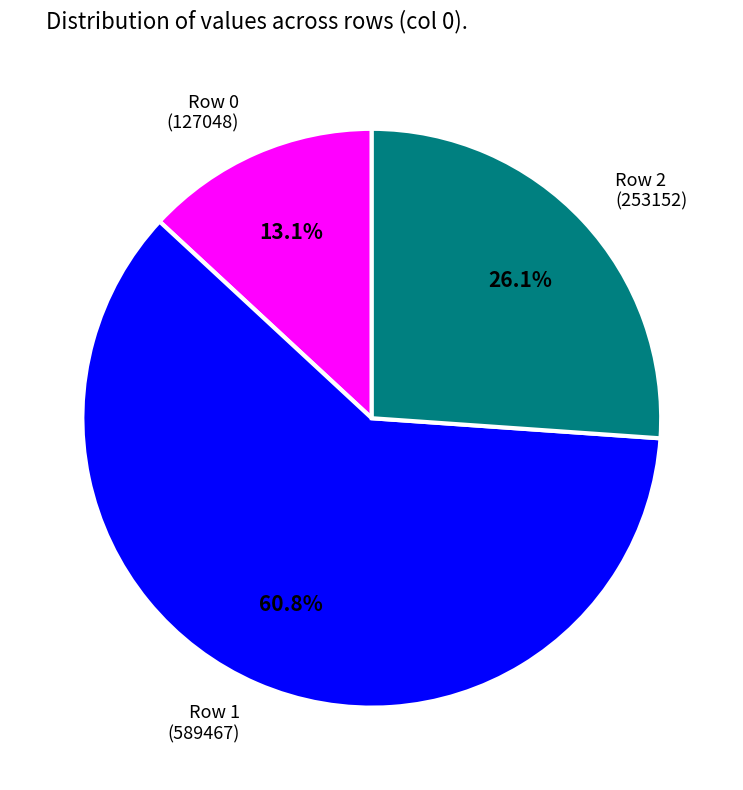

Count the number of slices in the pie.

3